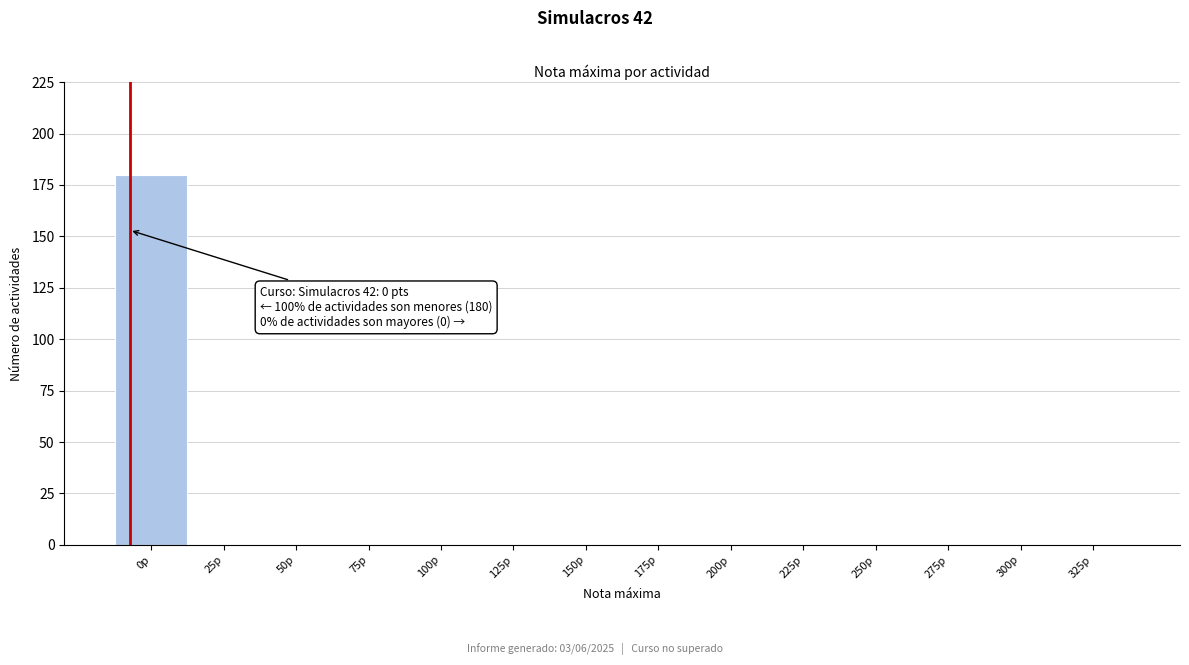

Reading left to right, transcribe all the data shown in this chart.

0p=180	25p=0	50p=0	75p=0	100p=0	125p=0	150p=0	175p=0	200p=0	225p=0	250p=0	275p=0	300p=0	325p=0